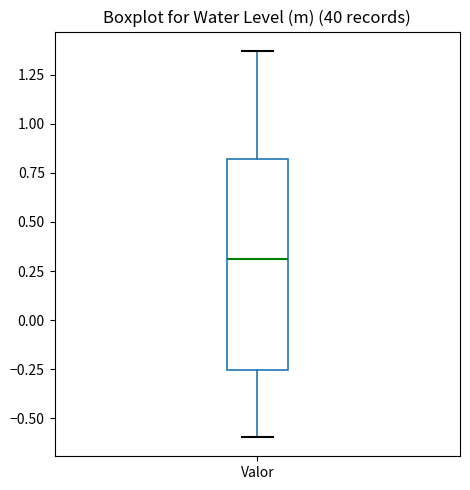

Transcribe this box plot: give where the median line is, the range the box spans, and where the two whiskers end, as read against the y-axis. The values are not printed on the chart, so give them approximately, as read against the axis.

median 0.30, box -0.25 to 0.80, whiskers -0.60 to 1.35